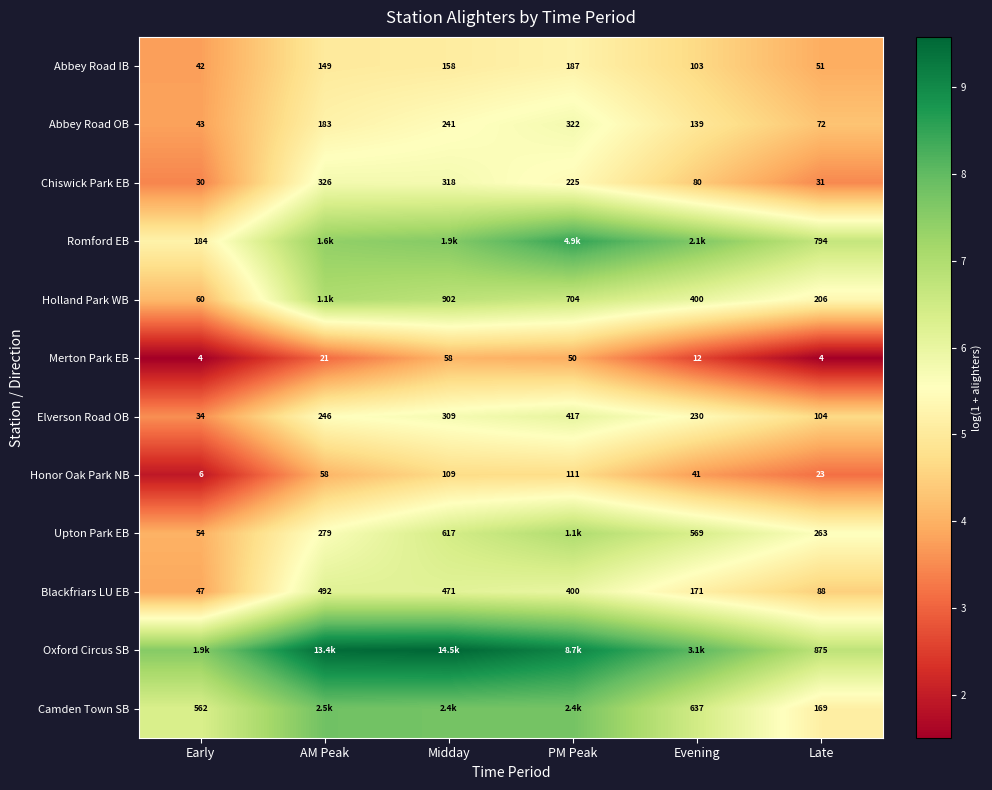

What is the spread (max minus min) of values at AM Peak?

6.4